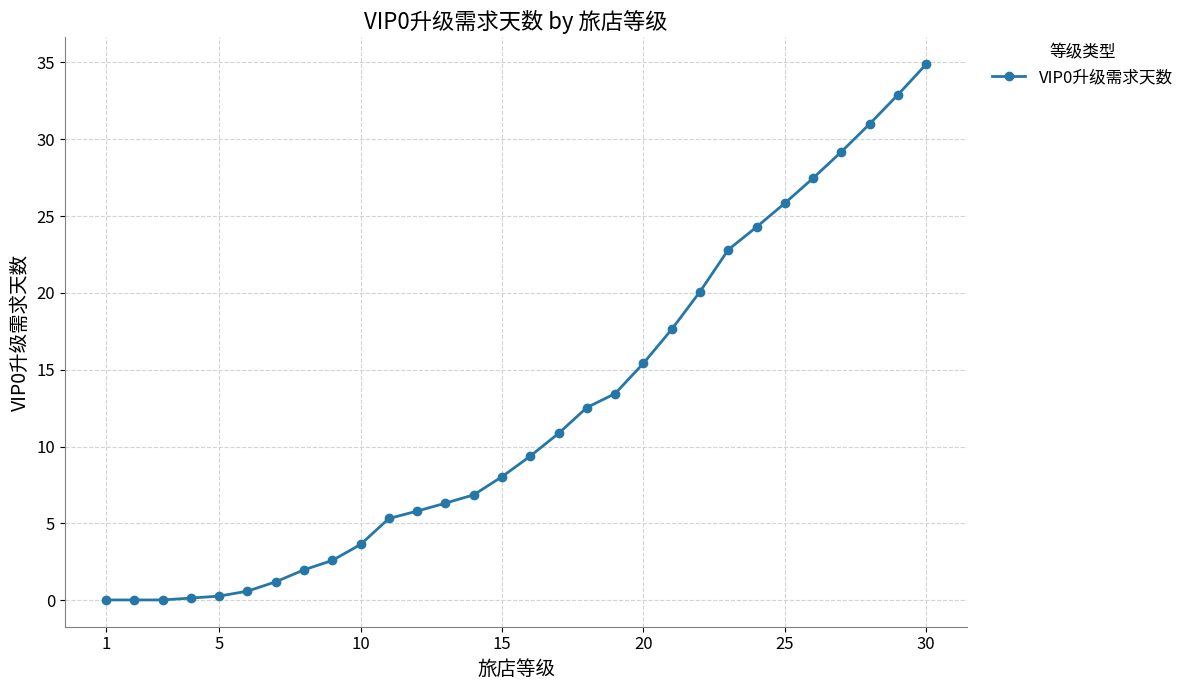

What is the difference between the maximum and second lowest values?

34.9